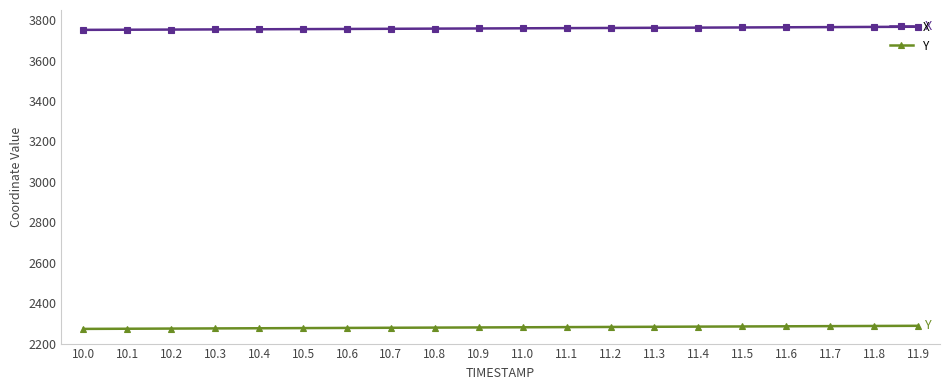

How many distinct data groups are displayed?

2